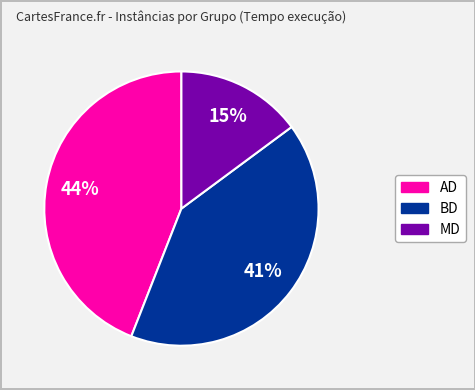

Is it true that MD is 25% of the pie?

False